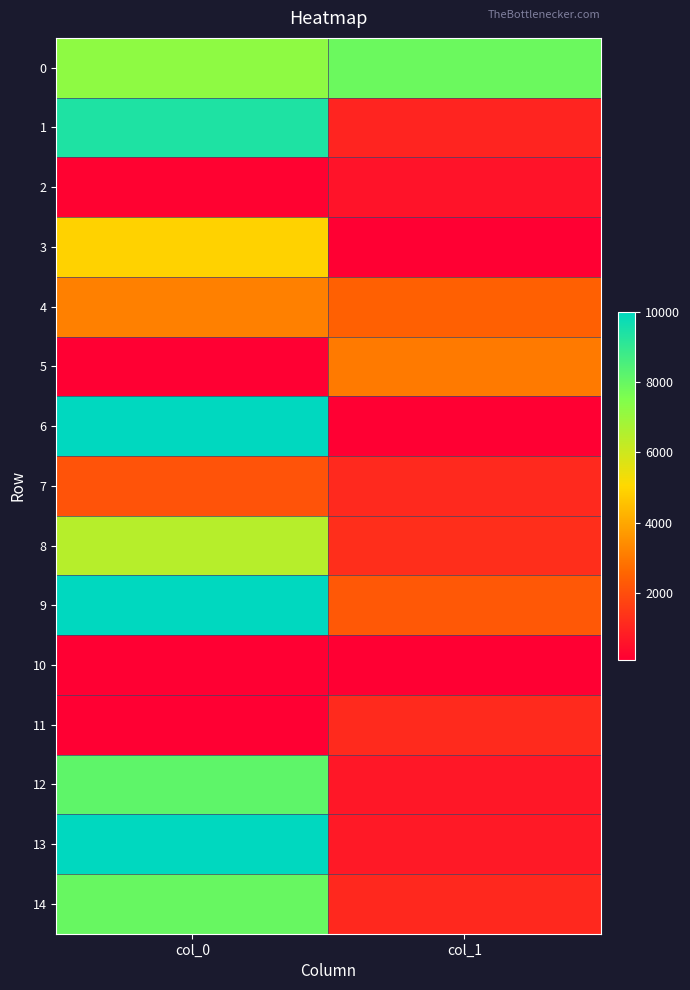

Reading left to right, list all the values displayed in this chart.

0: col_0=7234.7	col_1=7893.0
1: col_0=9389.2	col_1=1000.1
2: col_0=166.9	col_1=578.6
3: col_0=4923.4	col_1=100.0
4: col_0=3136.4	col_1=2454.8
5: col_0=100.0	col_1=3035.1
6: col_0=10000.0	col_1=100.0
7: col_0=2111.8	col_1=1115.9
8: col_0=6460.8	col_1=1229.0
9: col_0=10000.0	col_1=2263.8
10: col_0=100.0	col_1=100.0
11: col_0=100.0	col_1=1136.7
12: col_0=8155.7	col_1=684.4
13: col_0=10000.0	col_1=728.7
14: col_0=7973.5	col_1=1101.2